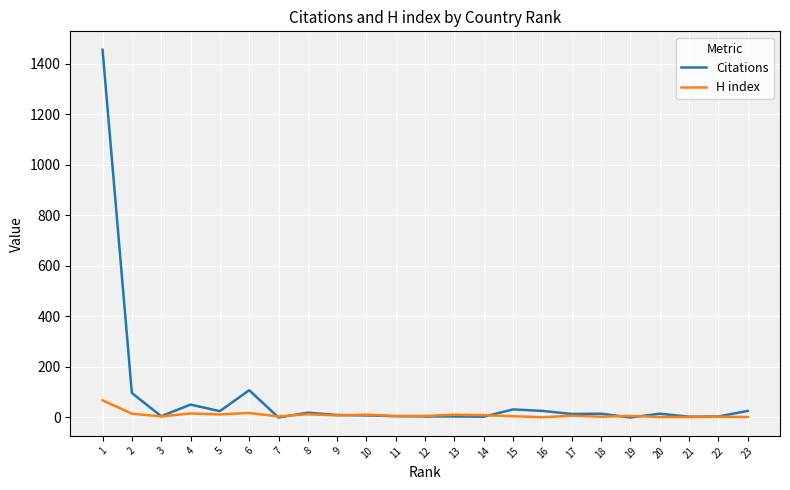

Rank the series by their maximum value, from highest to lowest.

Citations, H index